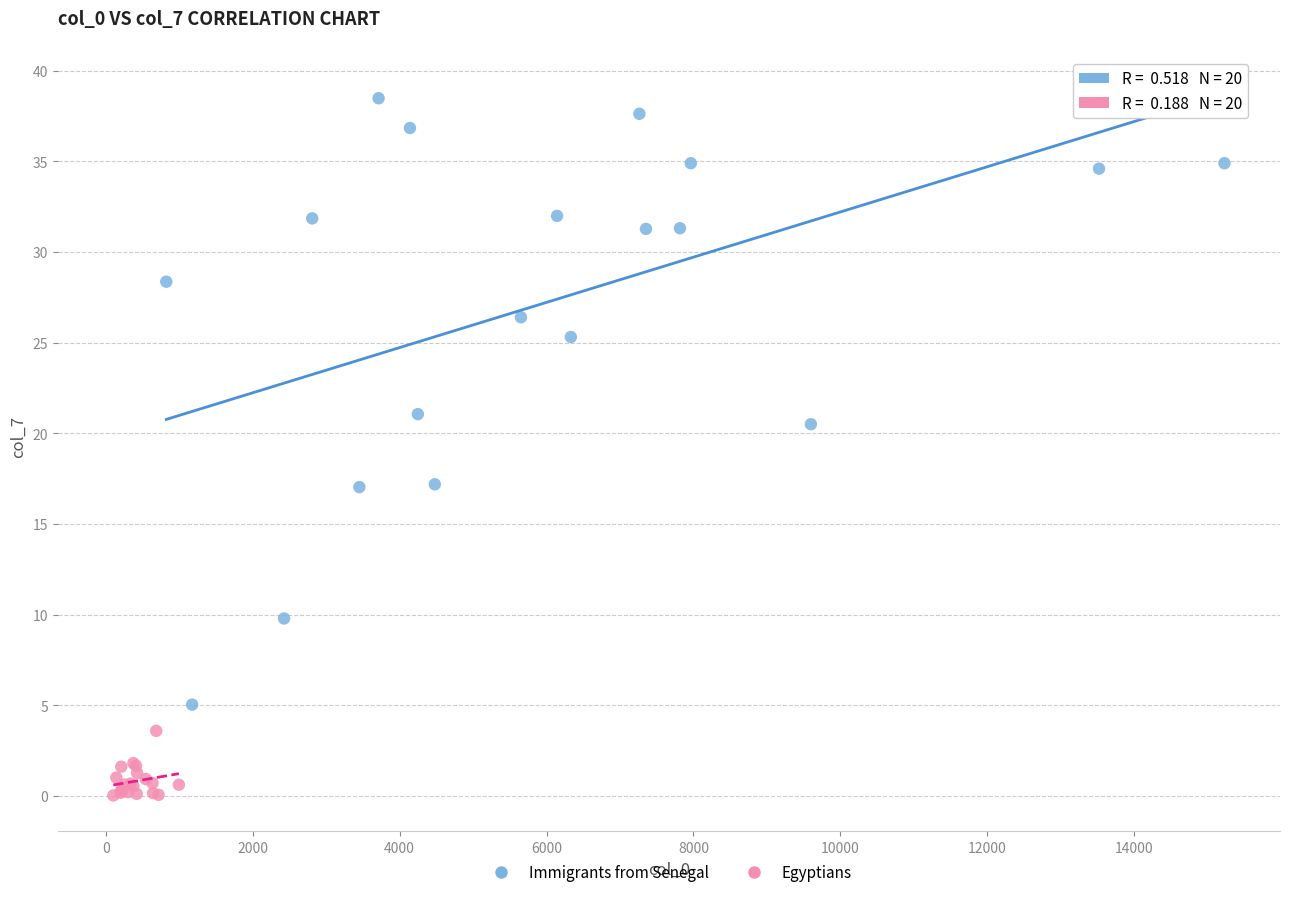

Which series contains the highest Y value?

Immigrants from Senegal